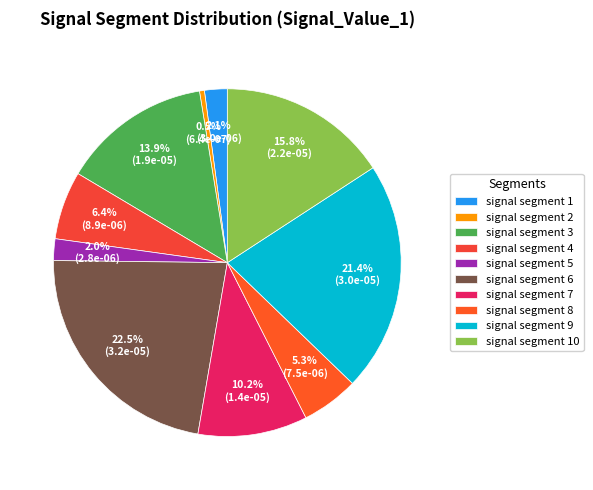

What percentage is NOT represented by signal segment 2?

99.5%